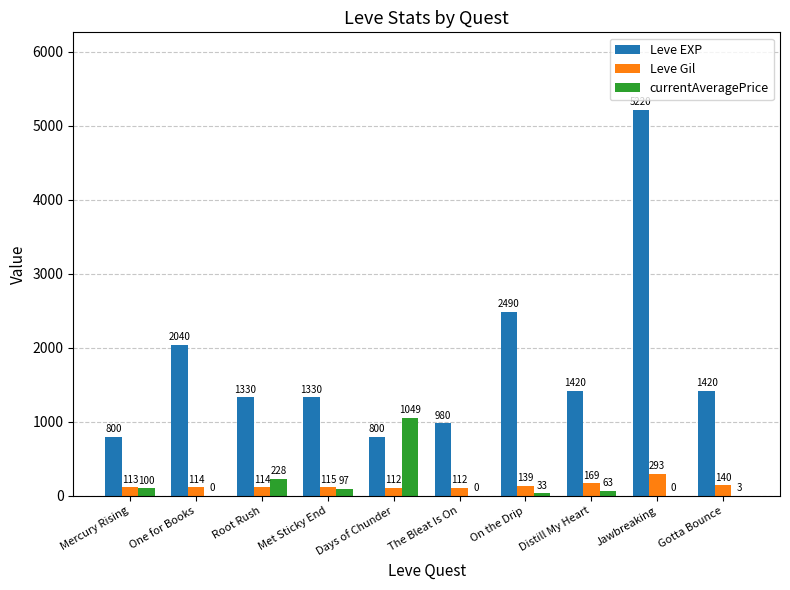

Are the bars horizontal?

No